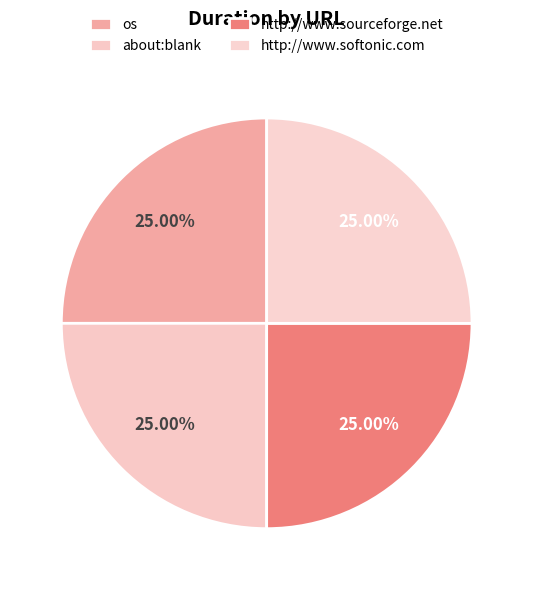

How many segments does this pie chart have?

4